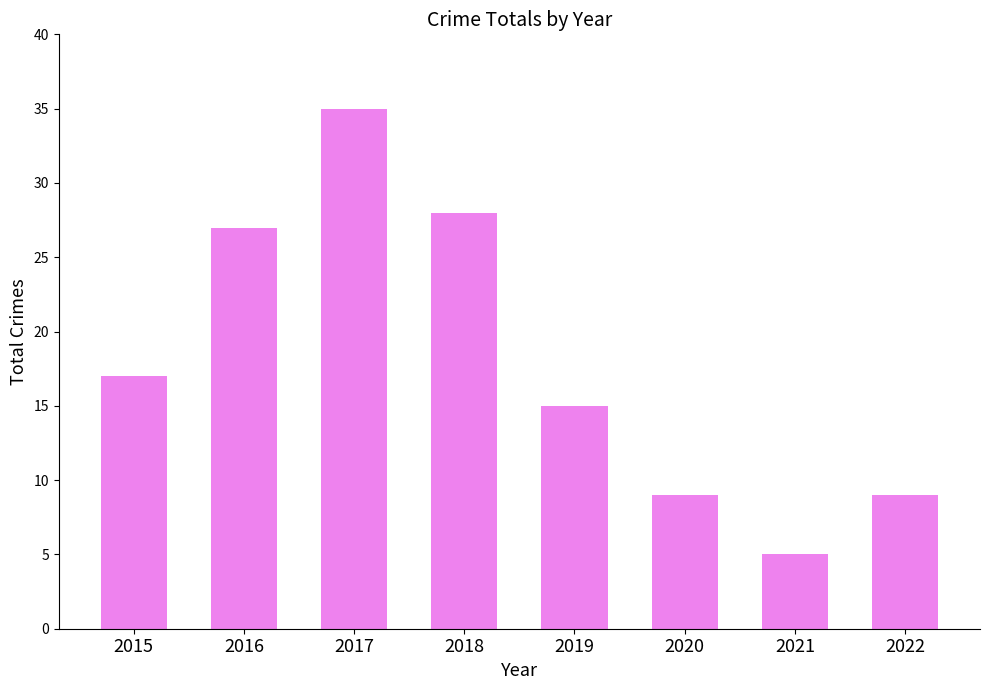

Reading left to right, transcribe all the data shown in this chart.

2015=17	2016=27	2017=35	2018=28	2019=15	2020=9	2021=5	2022=9